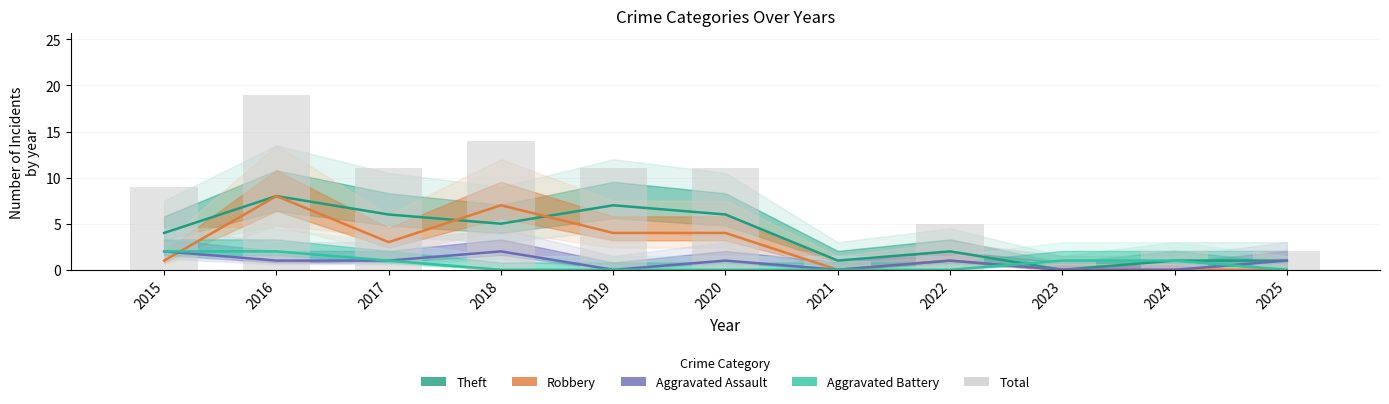

Is it true that Theft equals 8 at 2016?

True